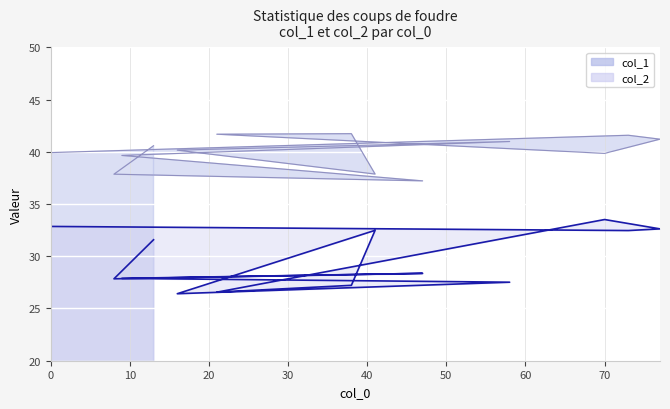

Reading left to right, transcribe all the data shown in this chart.

col_1: 0=39.9	73=41.6	77=41.2	70=39.8	21=41.7	38=41.7	41=37.9	16=40.2	58=41.0	9=39.6	47=37.2	8=37.9	13=40.6
col_2: 0=32.9	73=32.5	77=32.6	70=33.5	21=26.6	38=27.2	41=32.5	16=26.4	58=27.5	9=27.9	47=28.4	8=27.8	13=31.6